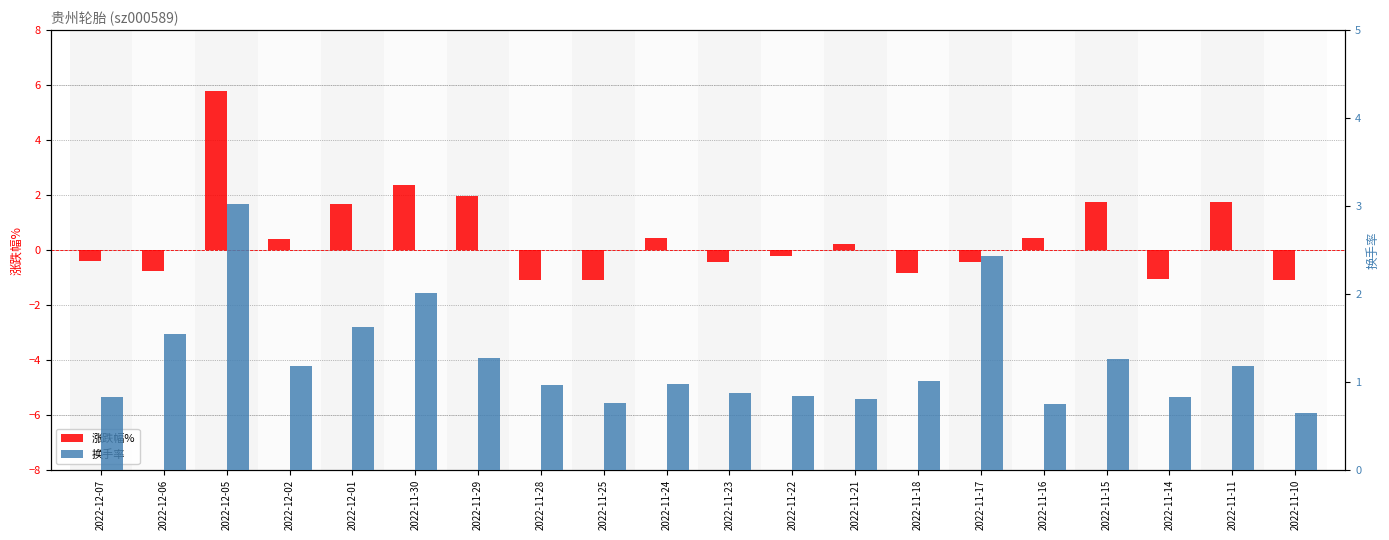

Rank the series at 2022-11-16 from highest to lowest value.

换手率, 涨跌幅%